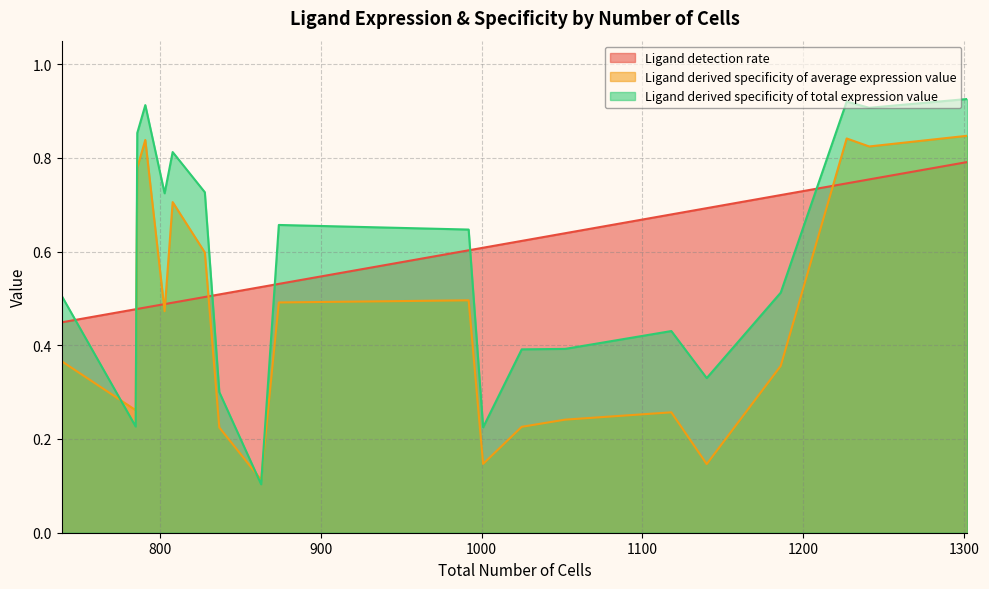

What is the sum of all Ligand derived specificity of average expression value values?

9.2